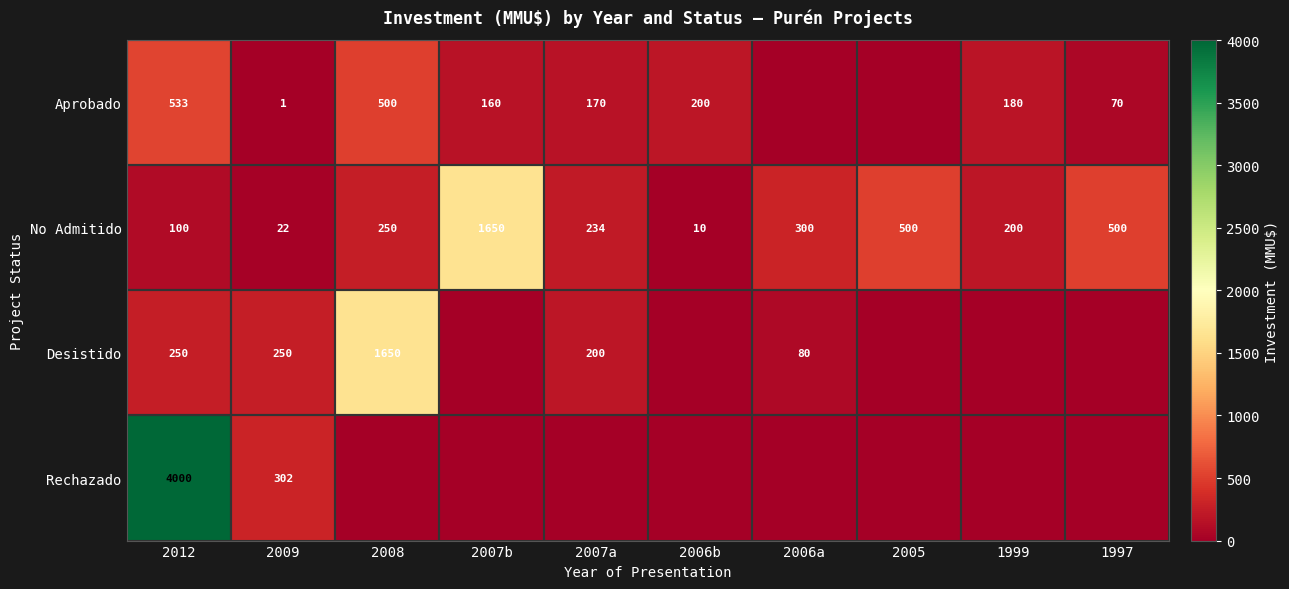

Between 2005 and 1997, which is larger?

1997